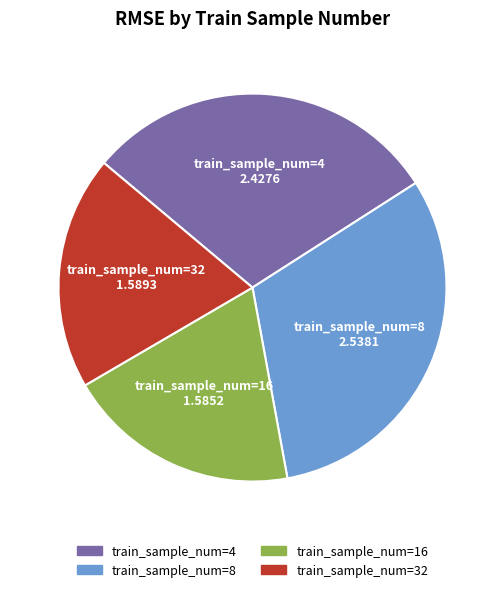

What is the largest slice in the pie chart?

train_sample_num=8